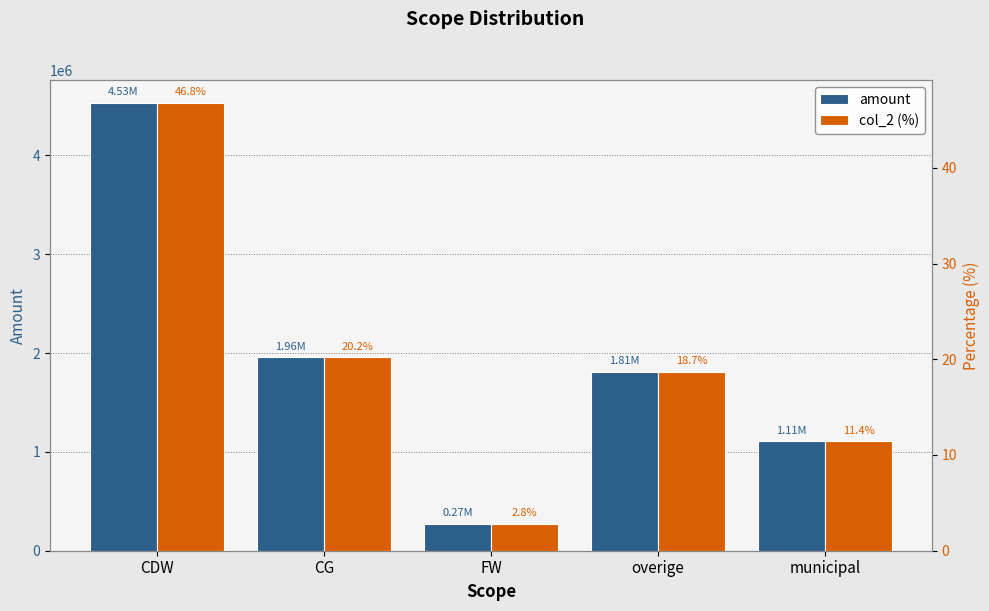

What is the sum of all amount values?

9686465.4